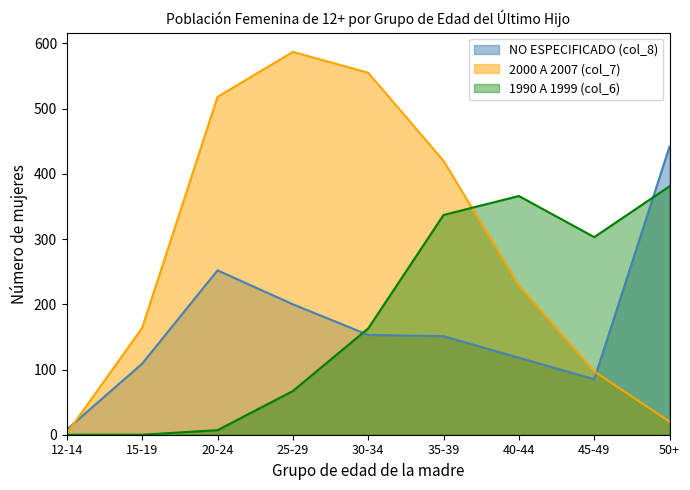

True or false: 1990 A 1999 (col_6) and NO ESPECIFICADO (col_8) cross at least once.

True